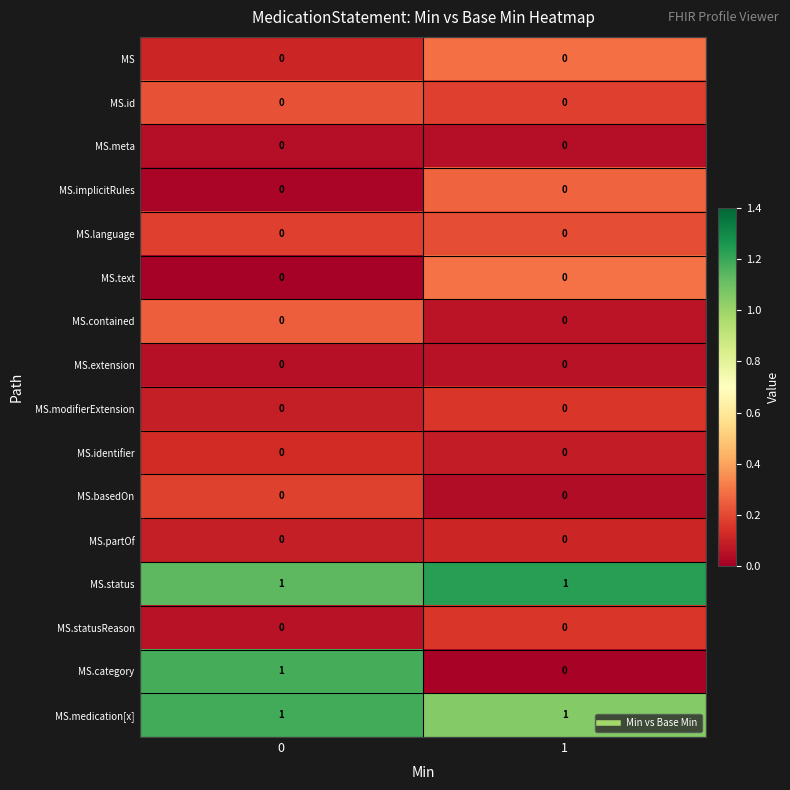

The MS.category series shows 1 at 0. True or false?

True